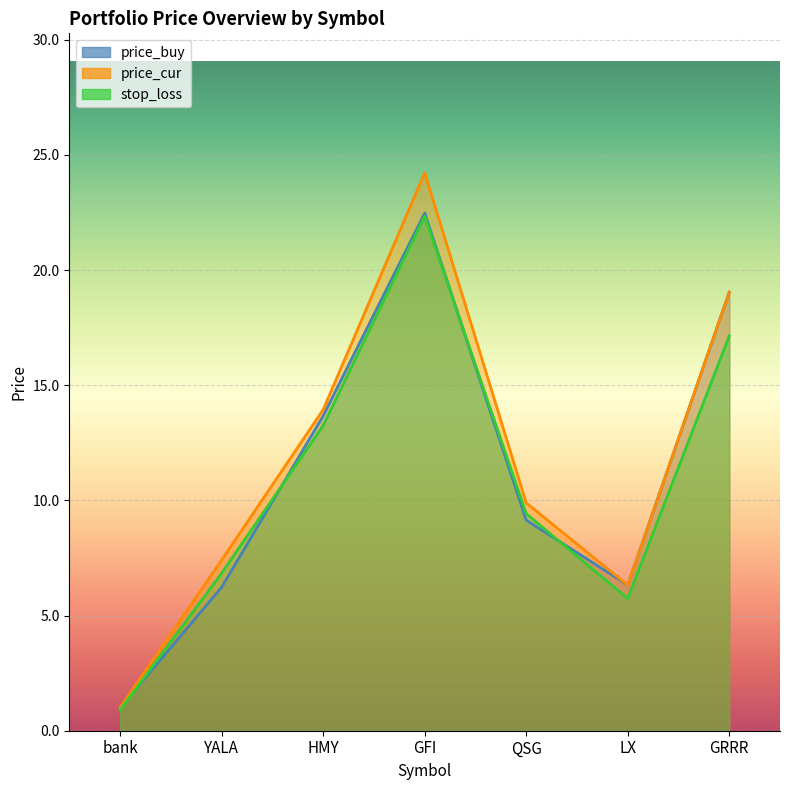

How many data points in price_cur are above 9?

4